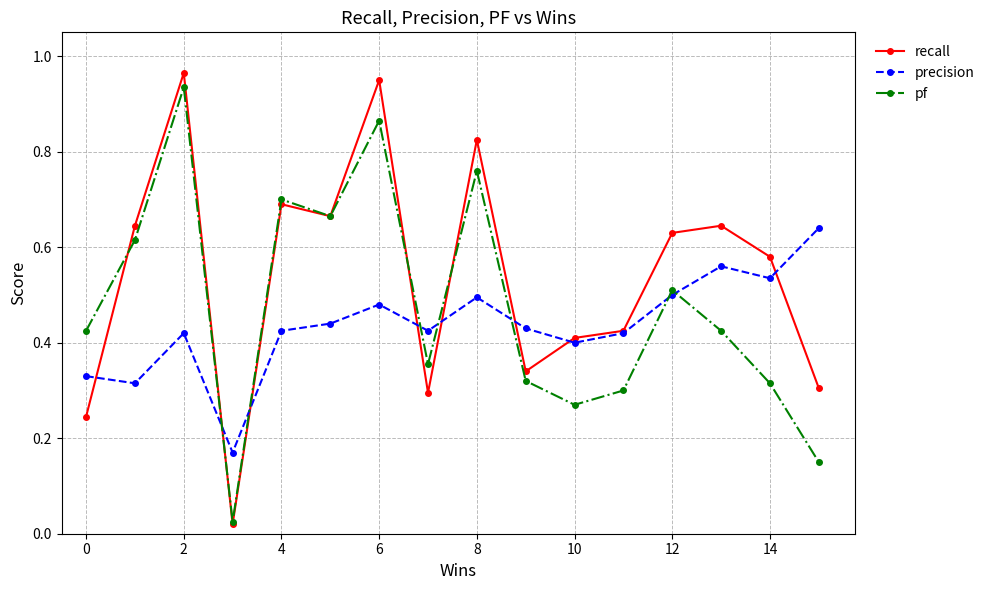

Which series has the largest total across all categories?

recall